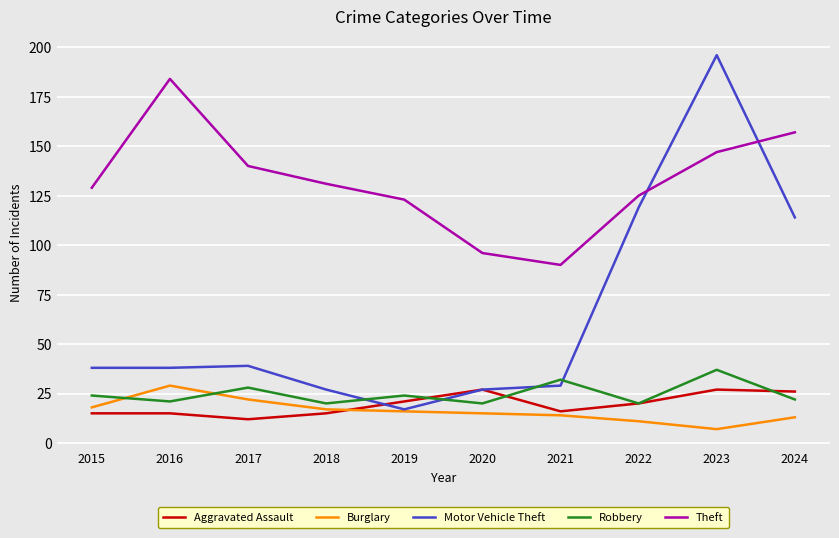

Which category has the lowest value across all series?

2023